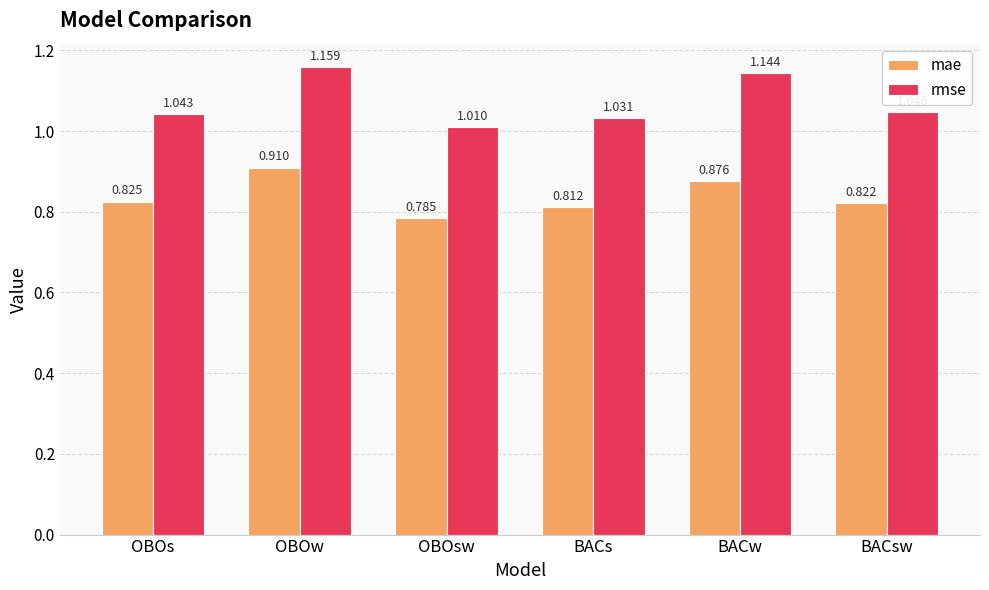

Which category has the lowest value in the mae series?

OBOsw